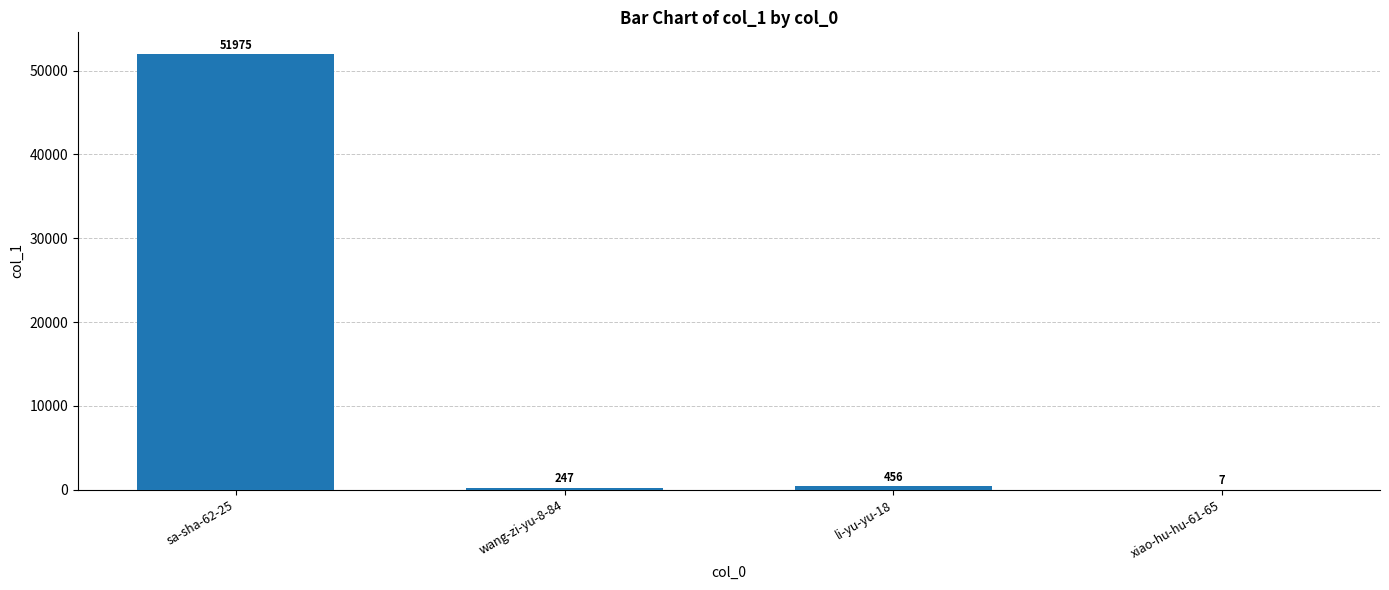

What is the ratio of the value at sa-sha-62-25 to the value at li-yu-yu-18?

114.0